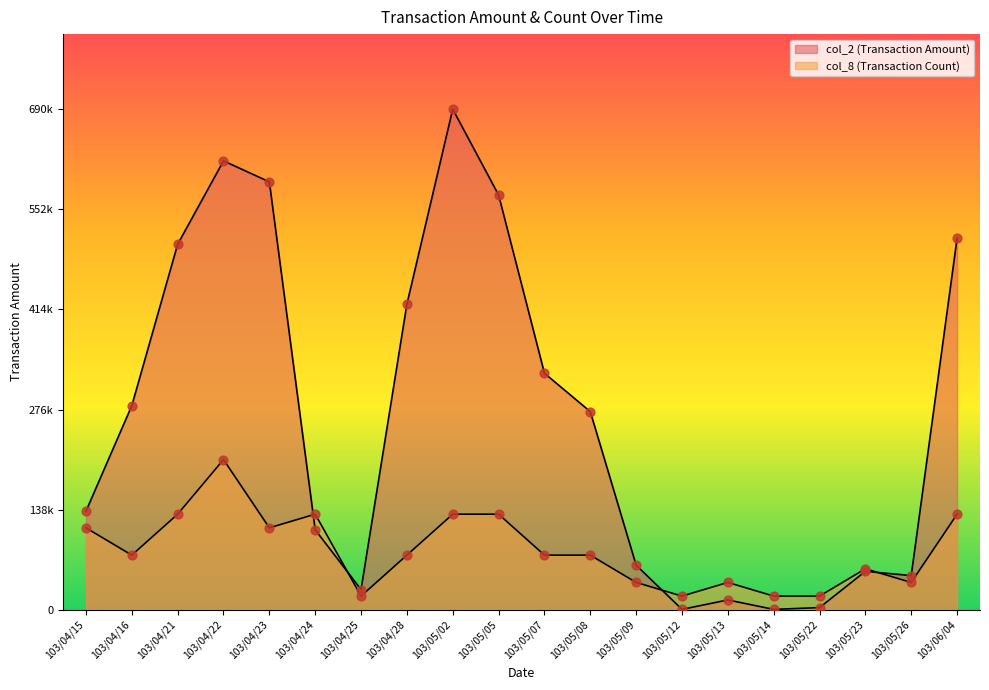

Is the value of col_2 (Transaction Amount) at 103/05/13 greater than the value of col_8 (Transaction Count) at 103/05/09?

No